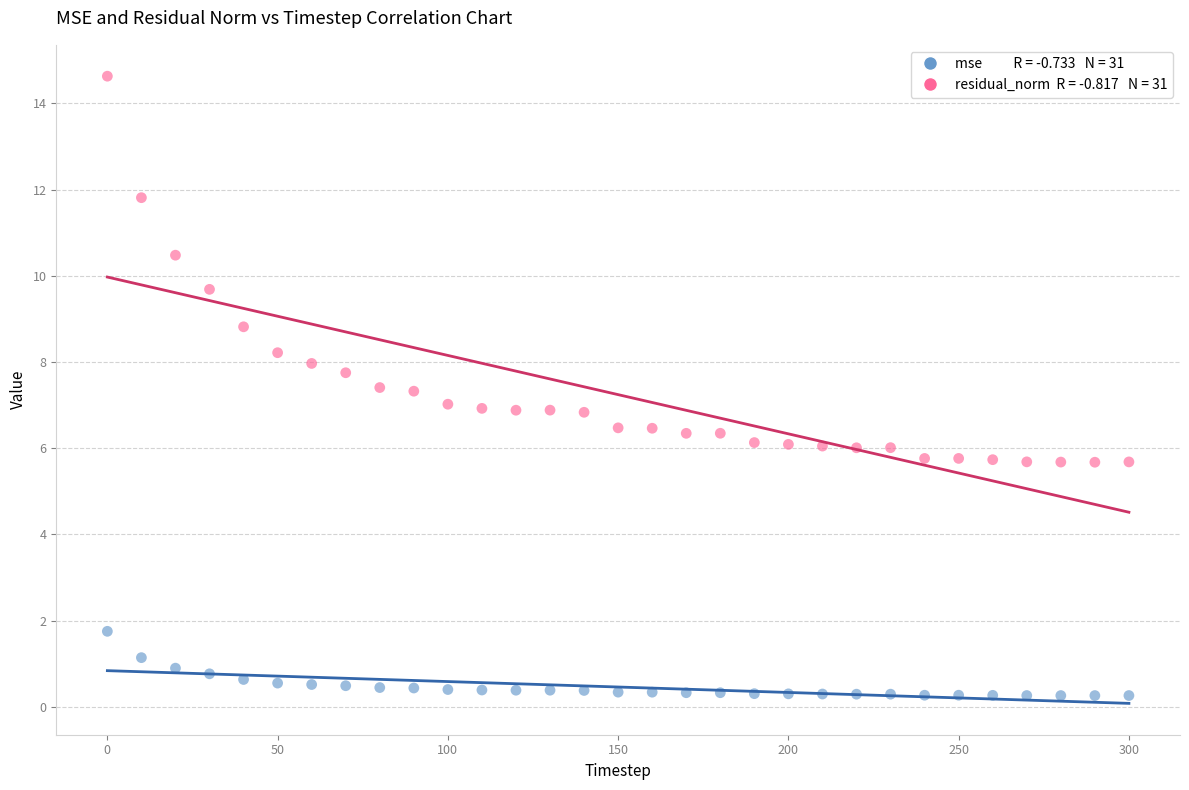

Across all data points, what is the range of X values (max minus min)?

300.0